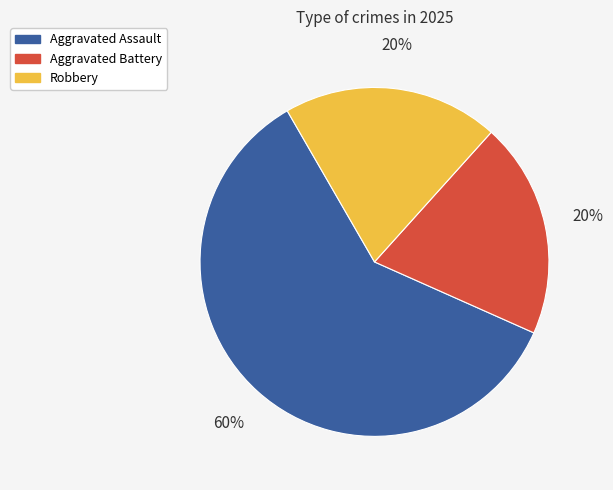

Do Aggravated Battery and Aggravated Assault together represent more than half of the pie?

Yes